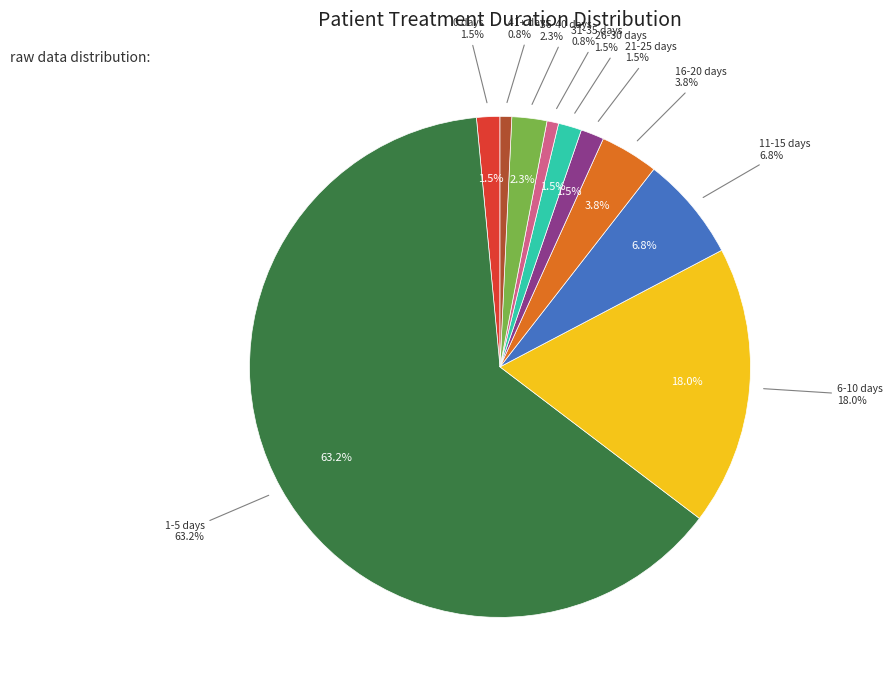

Is 36-40 days the majority of the pie?

No